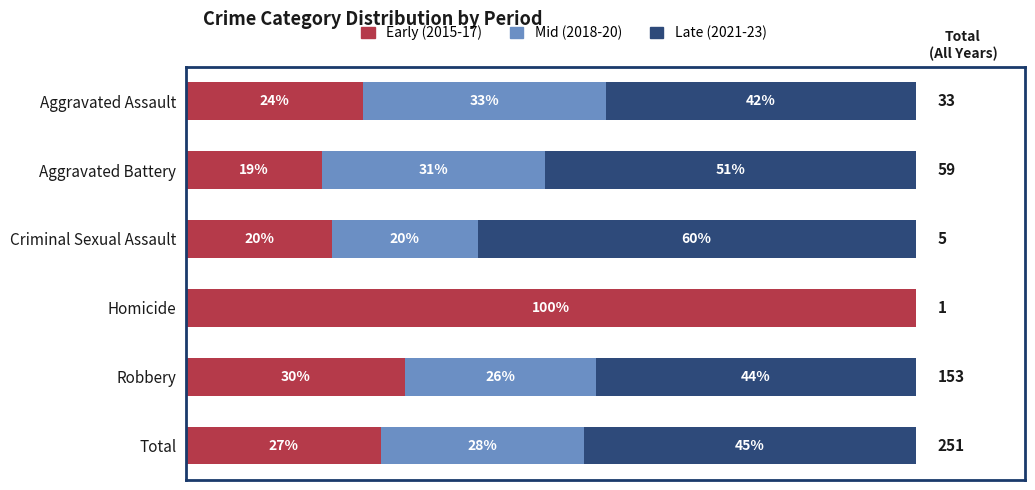

What are all the series names shown in the legend?

Early (2015-17), Mid (2018-20), Late (2021-23)